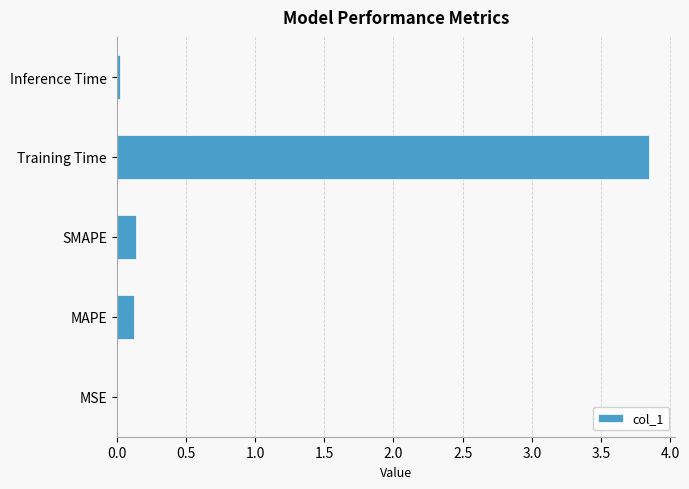

The chart shows a value of 0.0 at MSE. True or false?

True